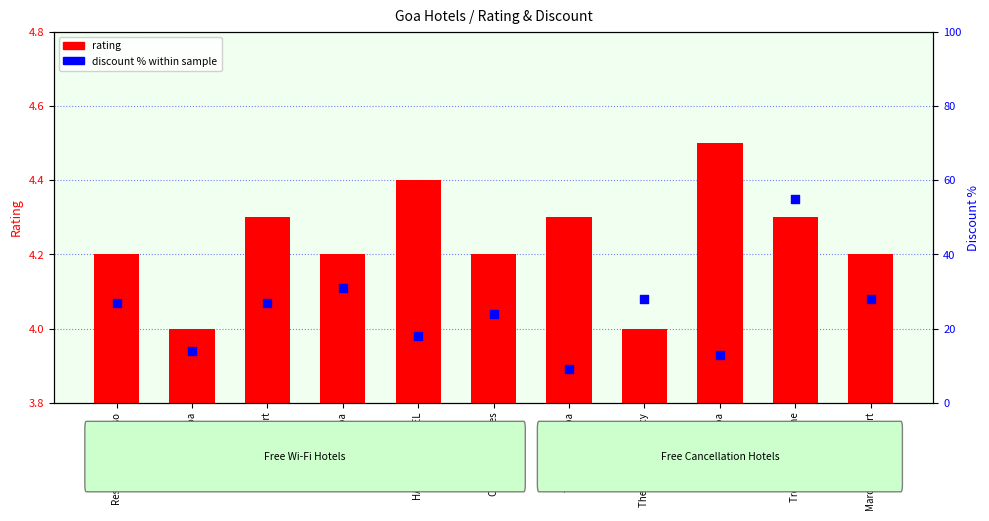

Which series contains the highest Y value?

discount %